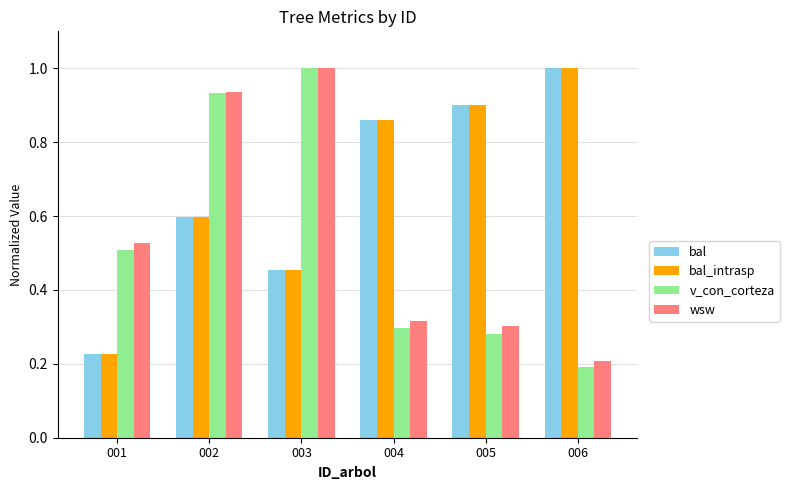

List the labels in order of v_con_corteza value, largest first.

003, 002, 001, 004, 005, 006